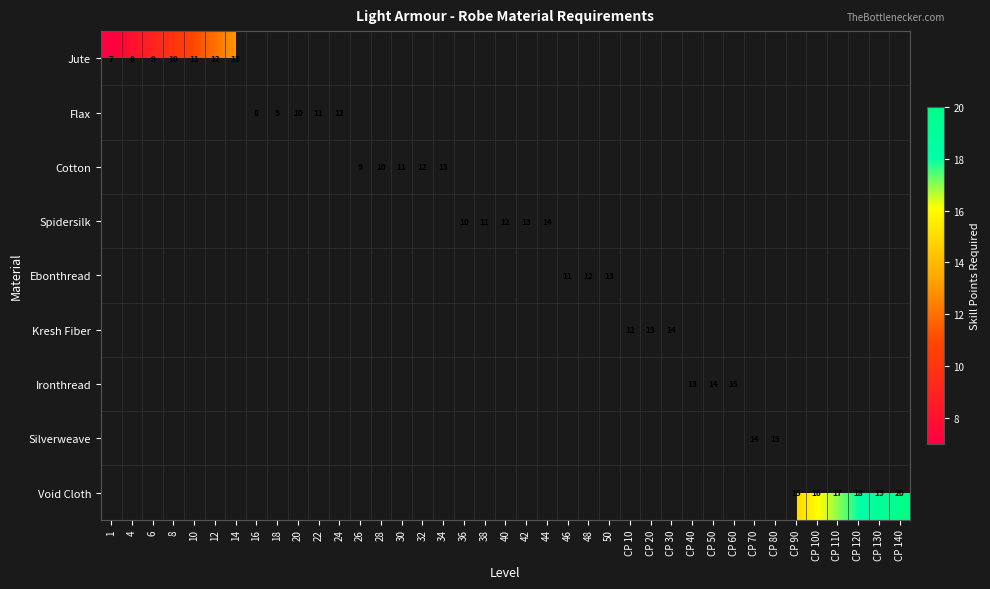

Is it true that Void Cloth equals 28 at CP 100?

False